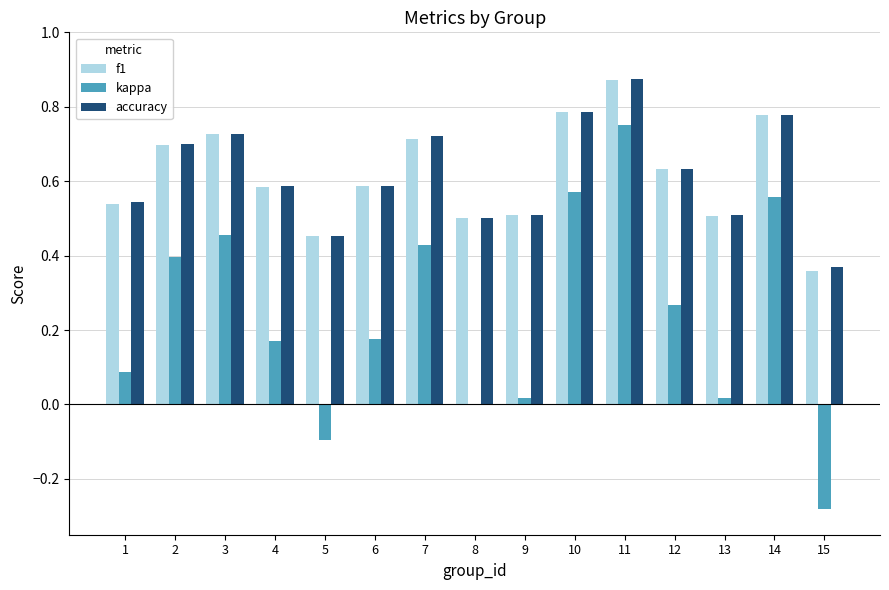

At which category is the sum across all series the highest?

11